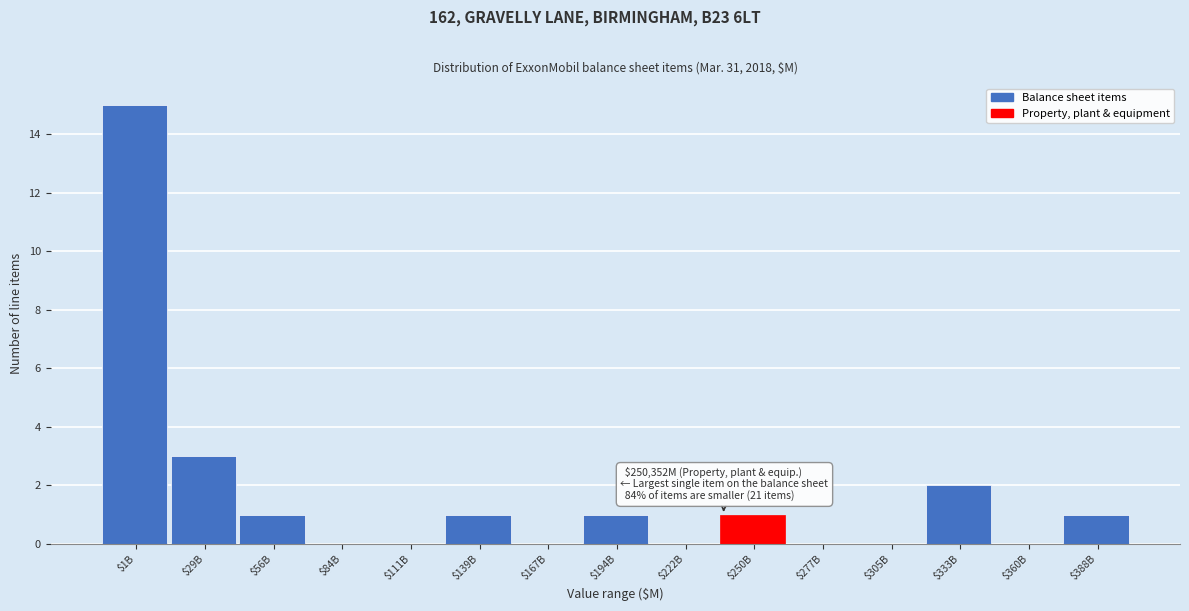

At which label is the value closest to 7?

$29B